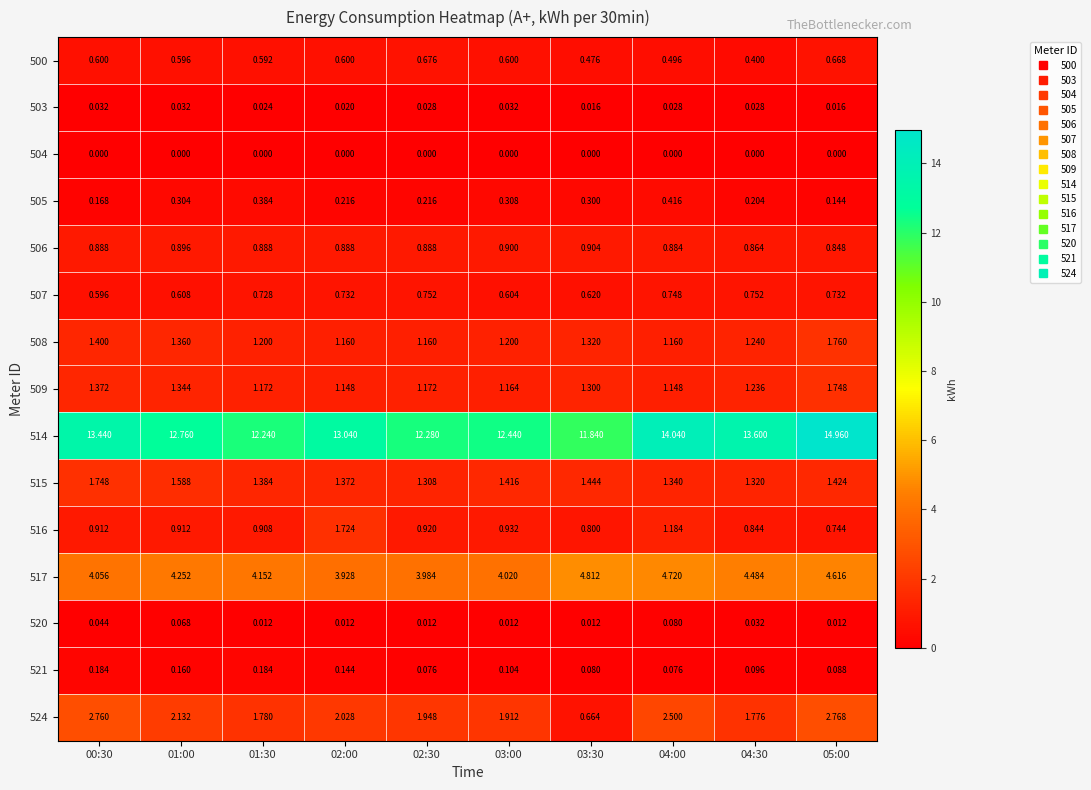

Is the value of 508 at 05:00 greater than the value of 509 at 01:30?

Yes